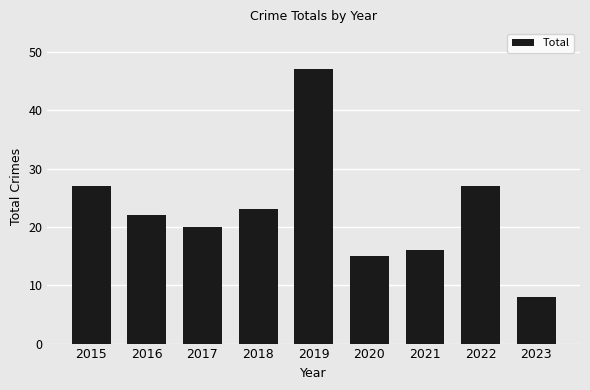

Read the value at 2015.

27